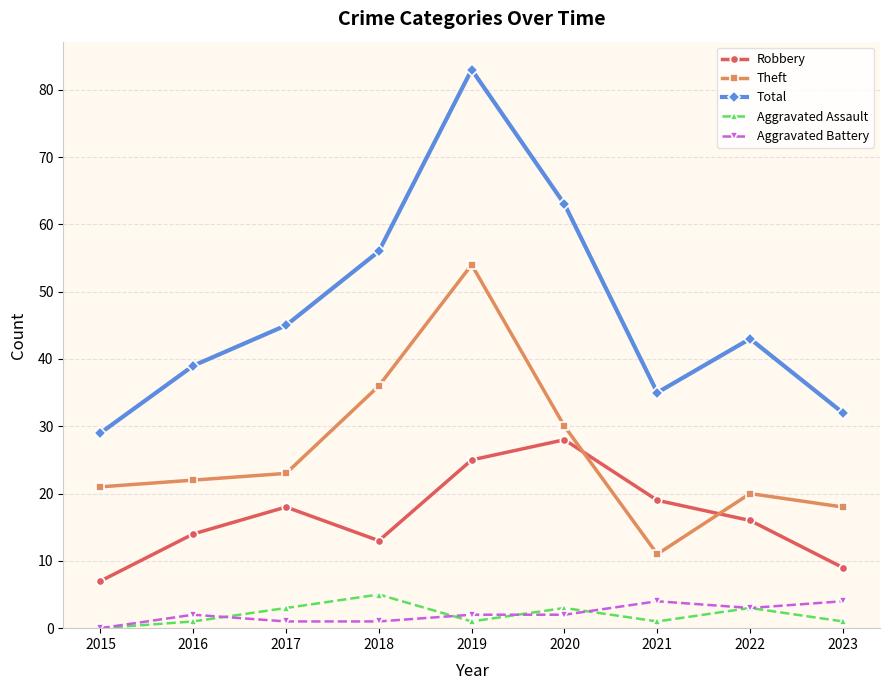

How many lines are shown in the chart?

5